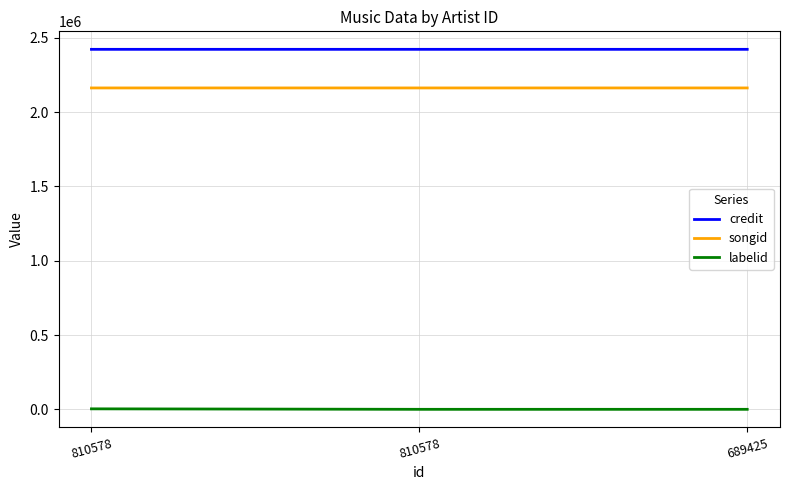

True or false: songid has a value of 2893130 at 810578.

False